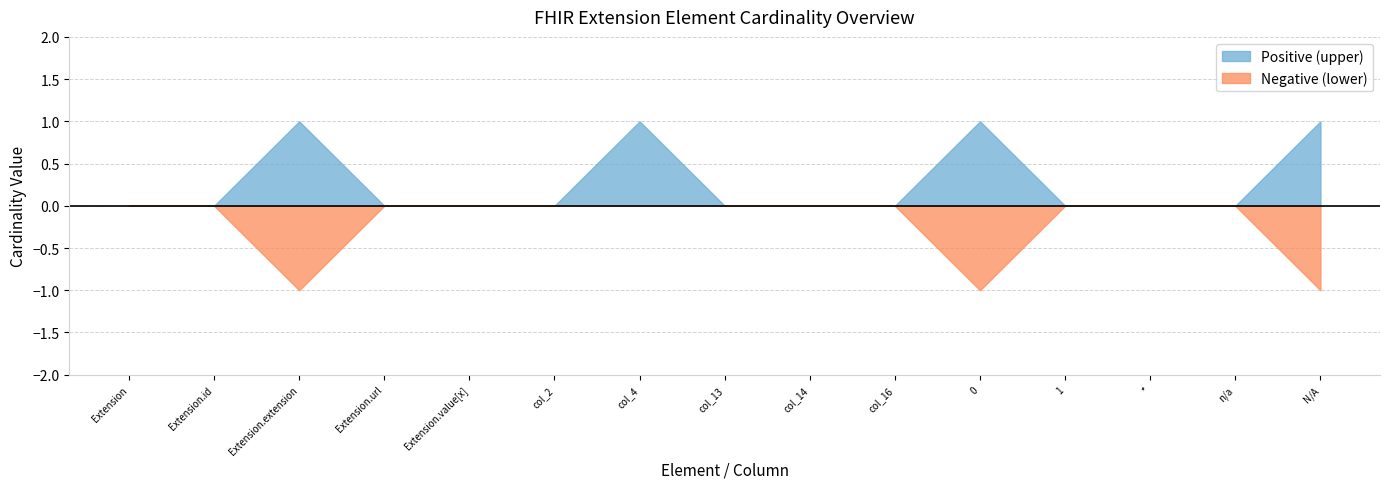

At Extension, list the series in order from largest to smallest.

Positive (upper), Negative (lower)